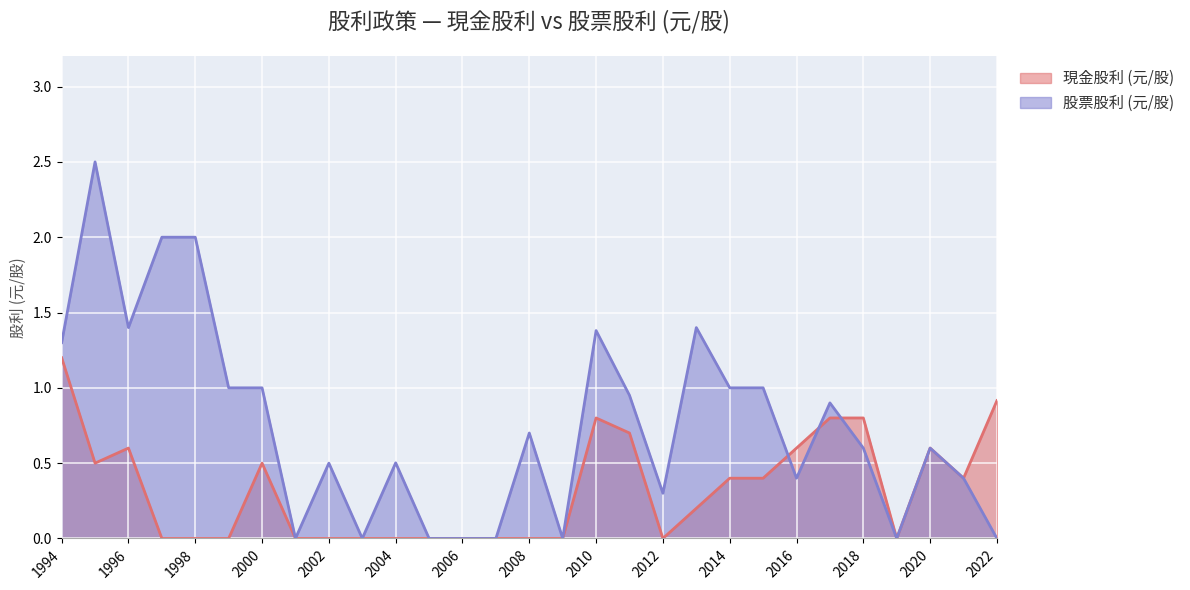

Between 2000 and 2003, which series saw the biggest shift?

股票股利 (元/股)